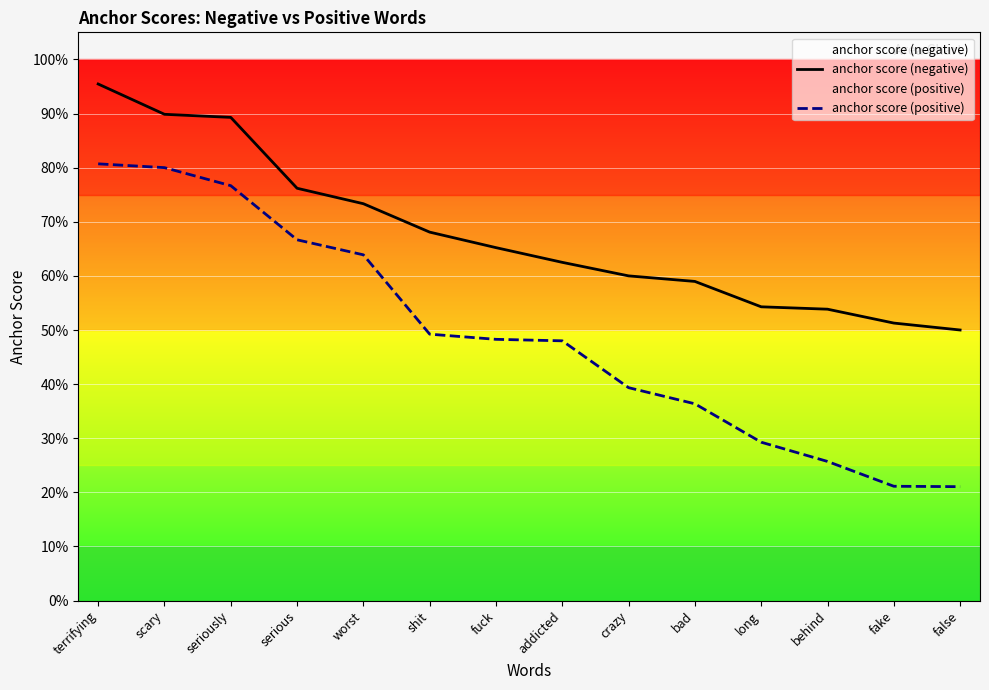

True or false: anchor score (negative) and anchor score (positive) cross at least once.

False